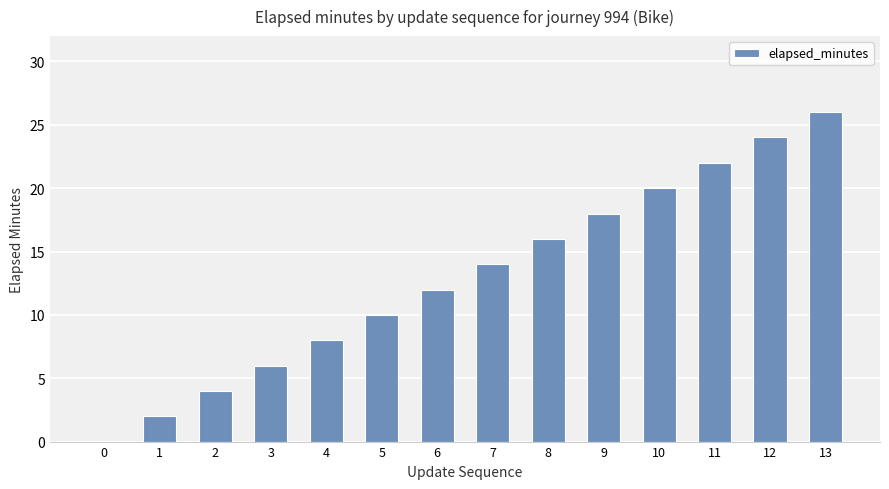

The value at 10 is 20. True or false?

True